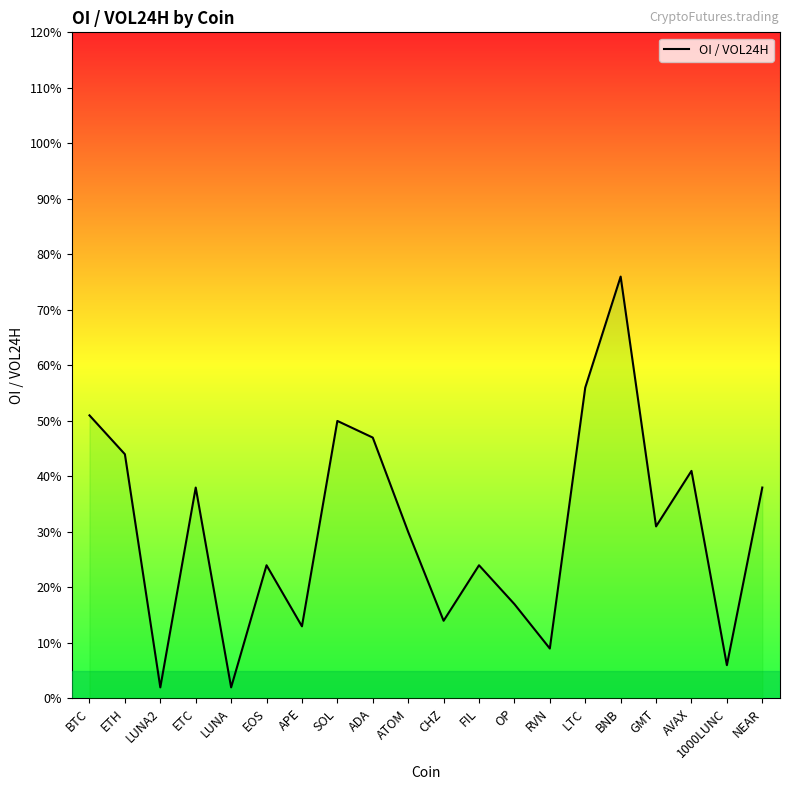

The value at BTC is 0.8. True or false?

False